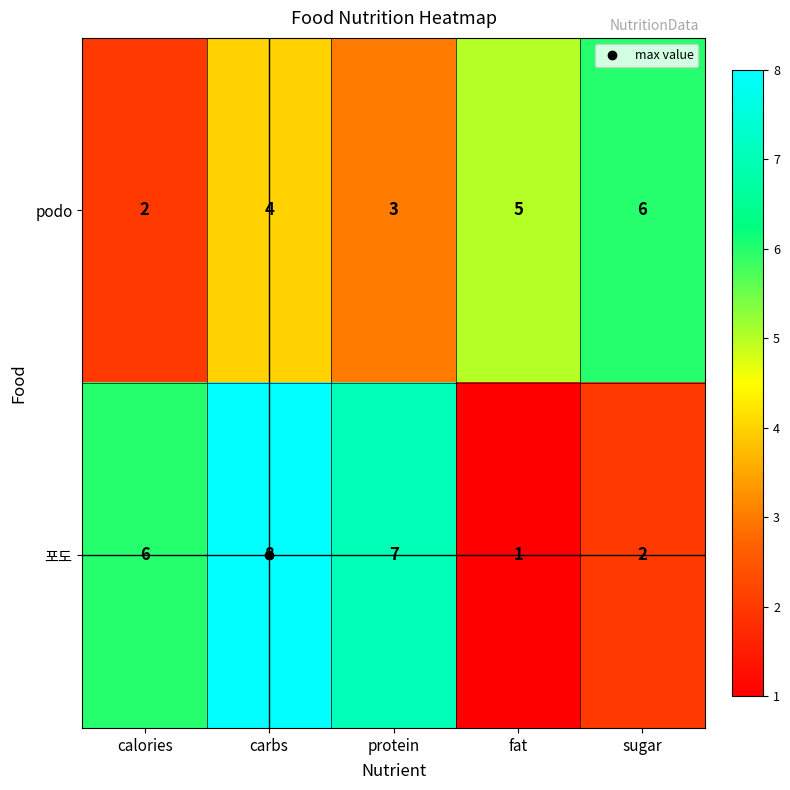

Which category has the lowest value across all series?

fat